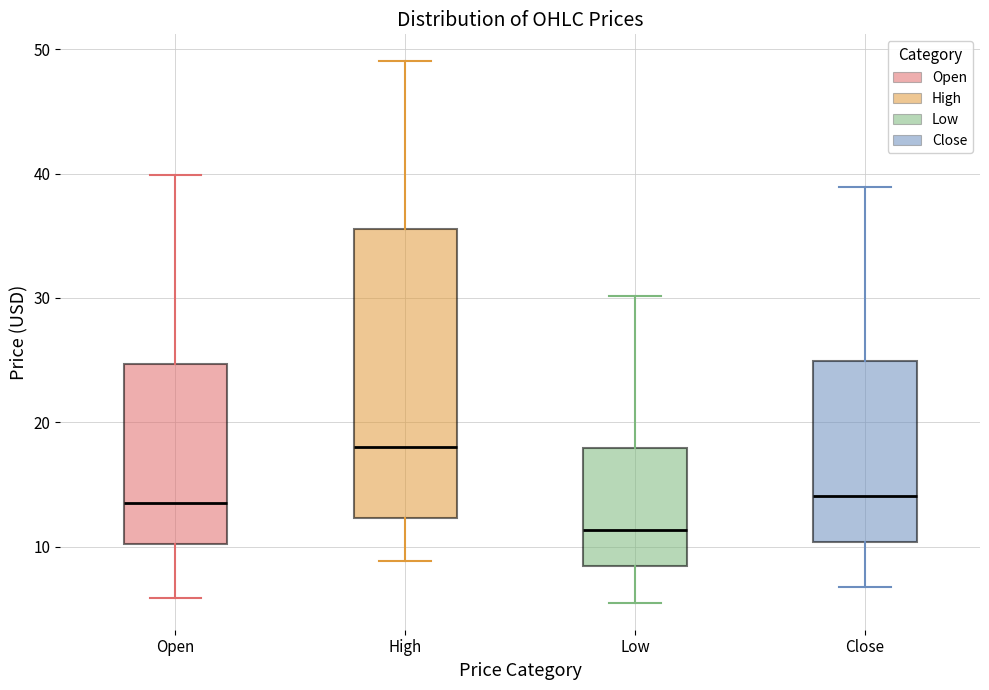

Which box's median line is the lowest?

Low